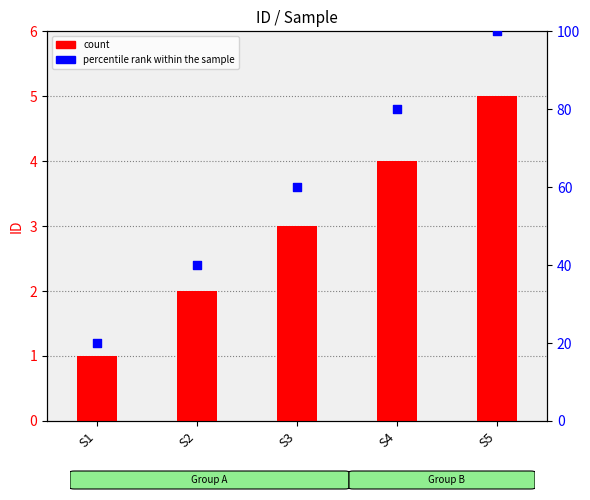

Which series has the largest total across all categories?

percentile rank within the sample